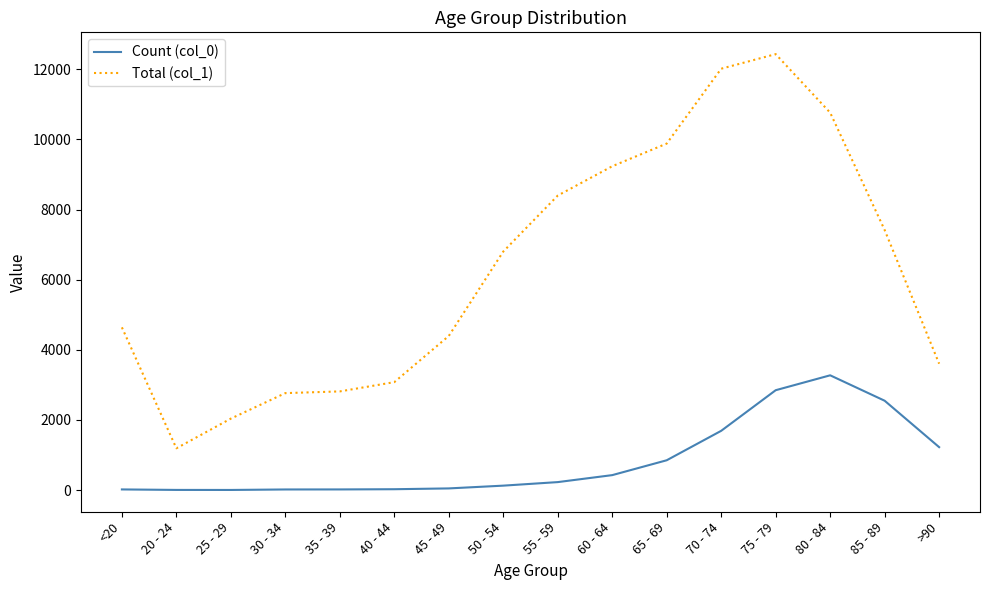

True or false: Count (col_0) and Total (col_1) cross at least once.

False